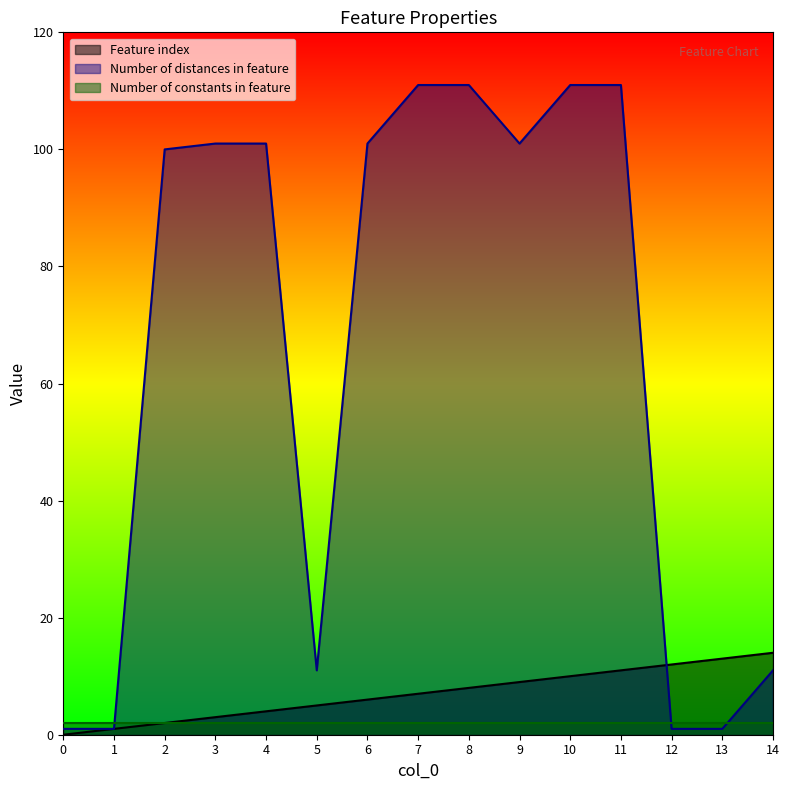

What is the sum of the Feature index values at 8 and 0?

8